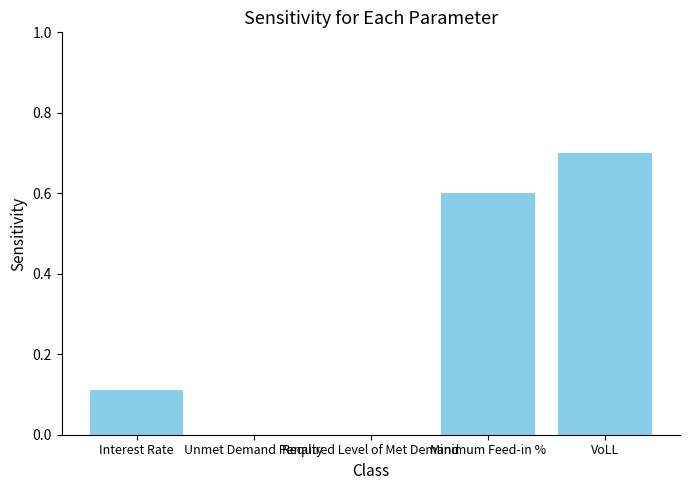

At which category does the chart reach its peak across all series?

VoLL